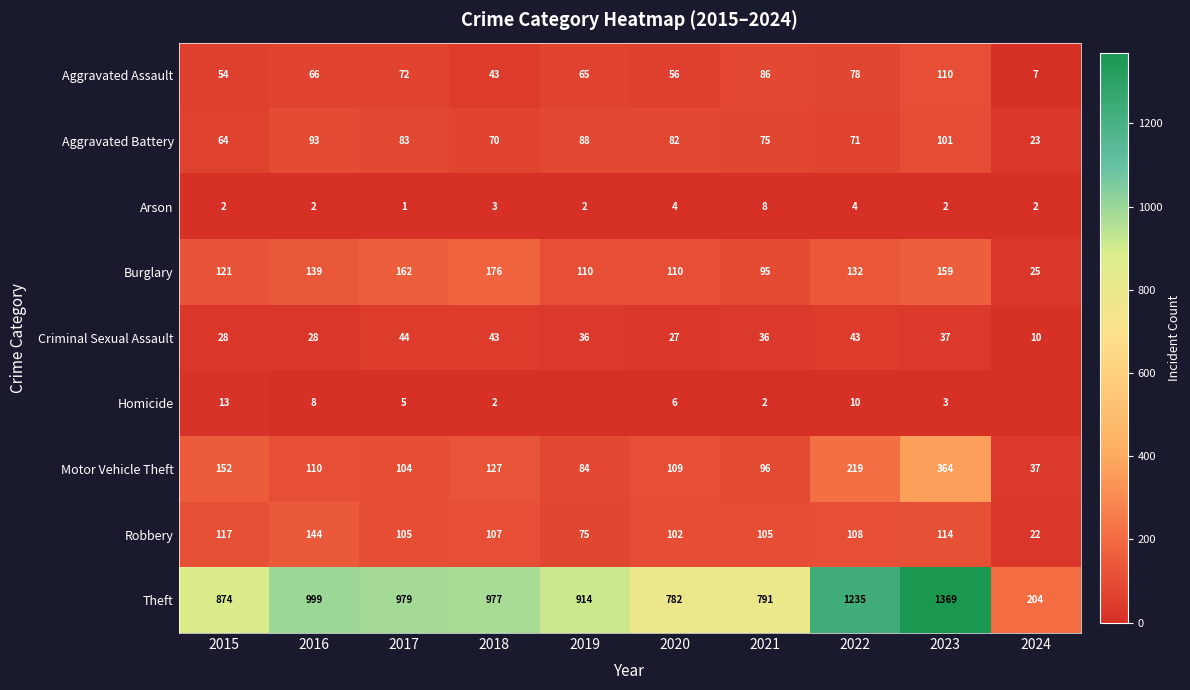

Which has a higher value, 2017 or 2020?

2017